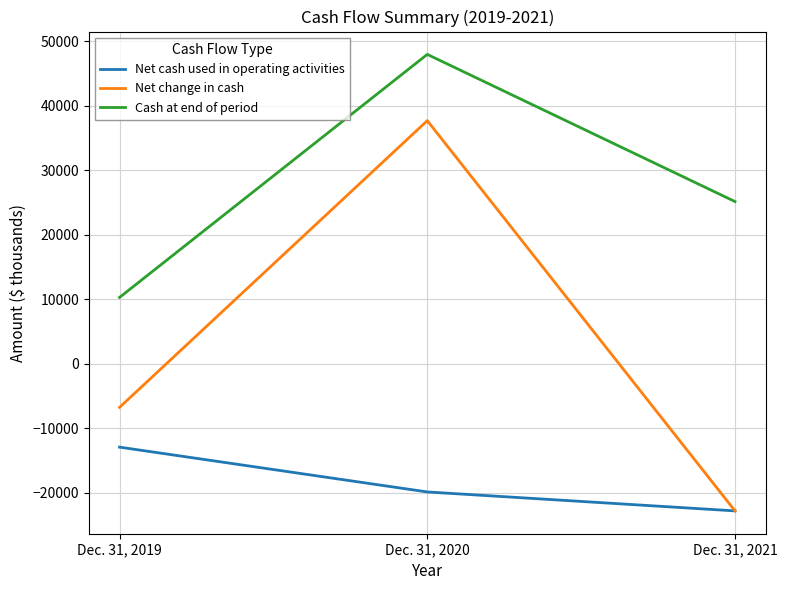

At Dec. 31, 2020, list the series in order from largest to smallest.

Cash at end of period, Net change in cash, Net cash used in operating activities